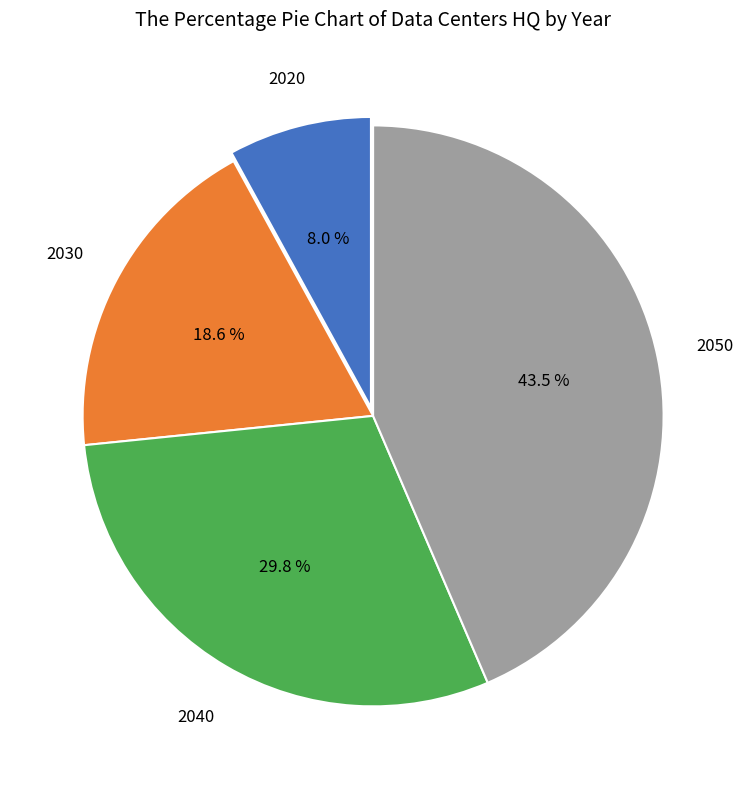

Is there any slice that represents more than half of the pie?

No